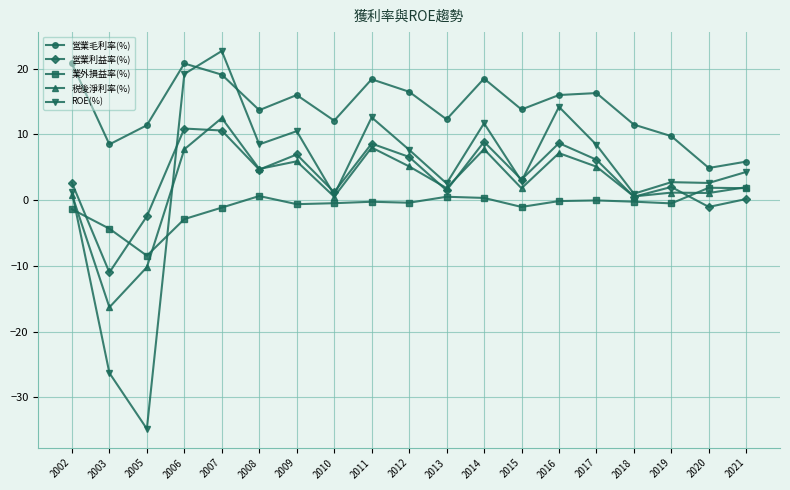

How many distinct data groups are displayed?

5